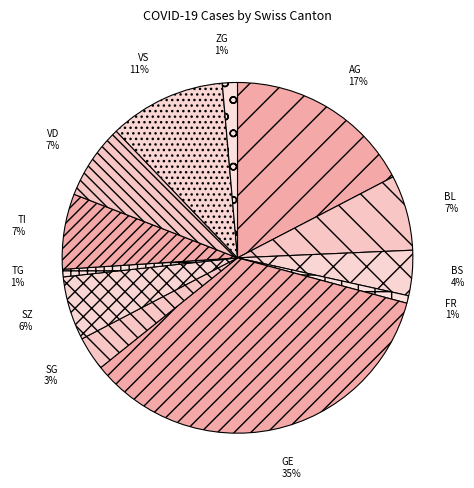

Do FR and VD together represent more than half of the pie?

No